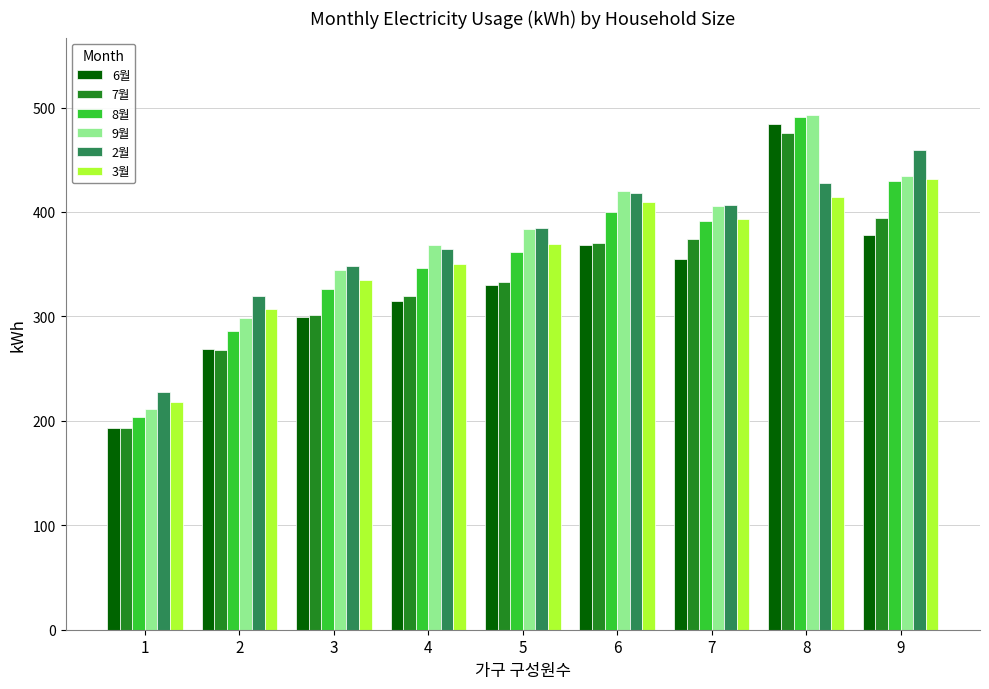

What are all the series names shown in the legend?

6월, 7월, 8월, 9월, 2월, 3월